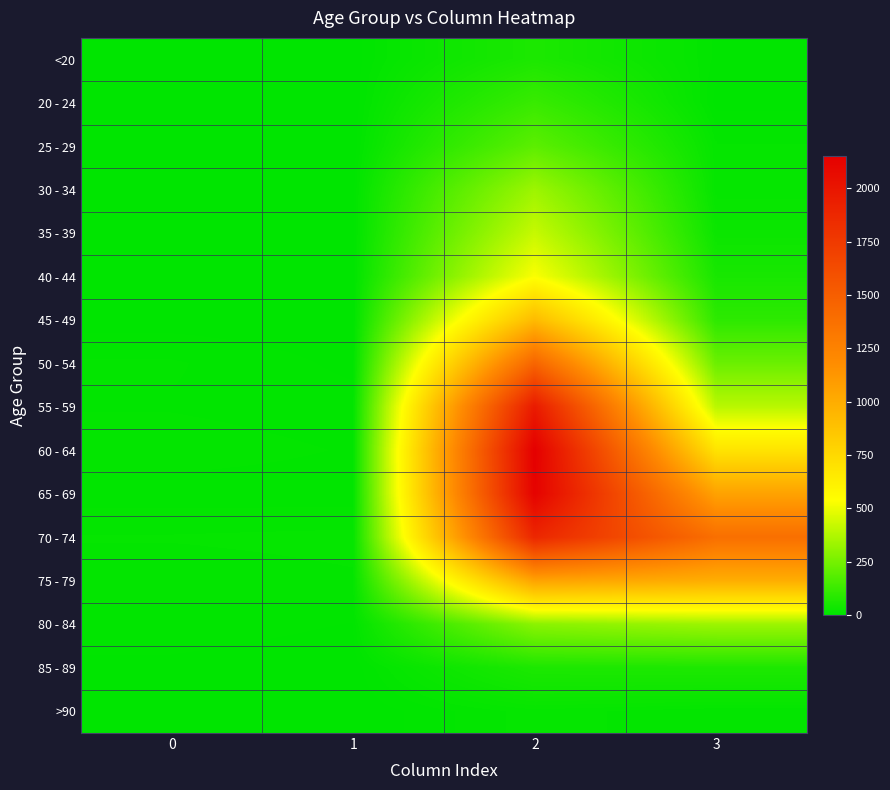

At which category is the sum across all series the highest?

2